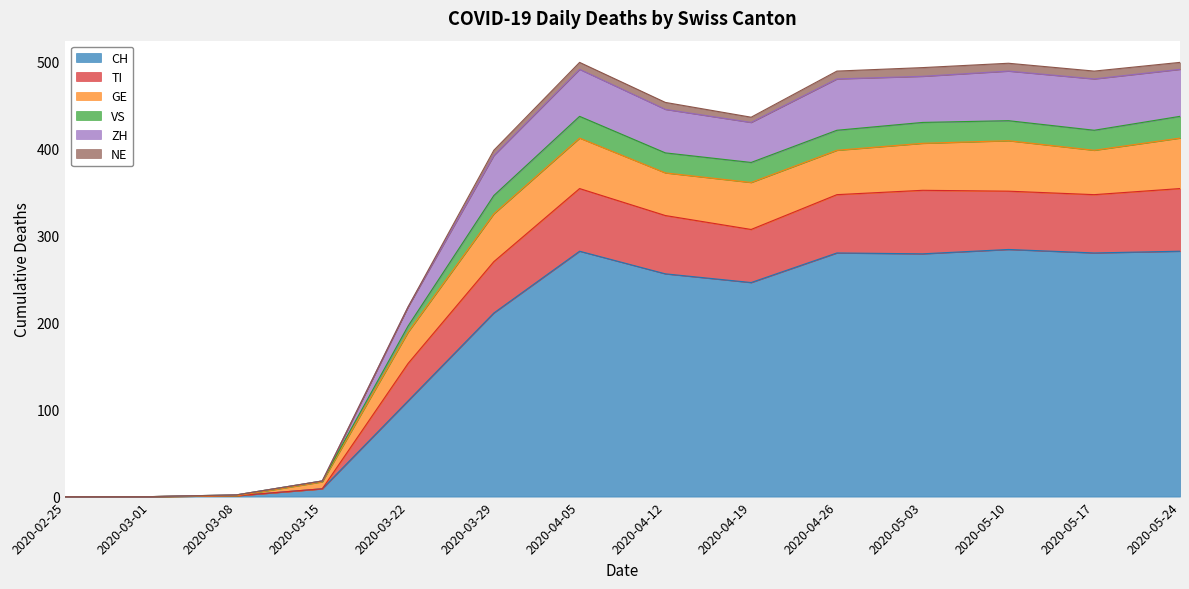

At which label is CH closest to 142?

2020-03-22